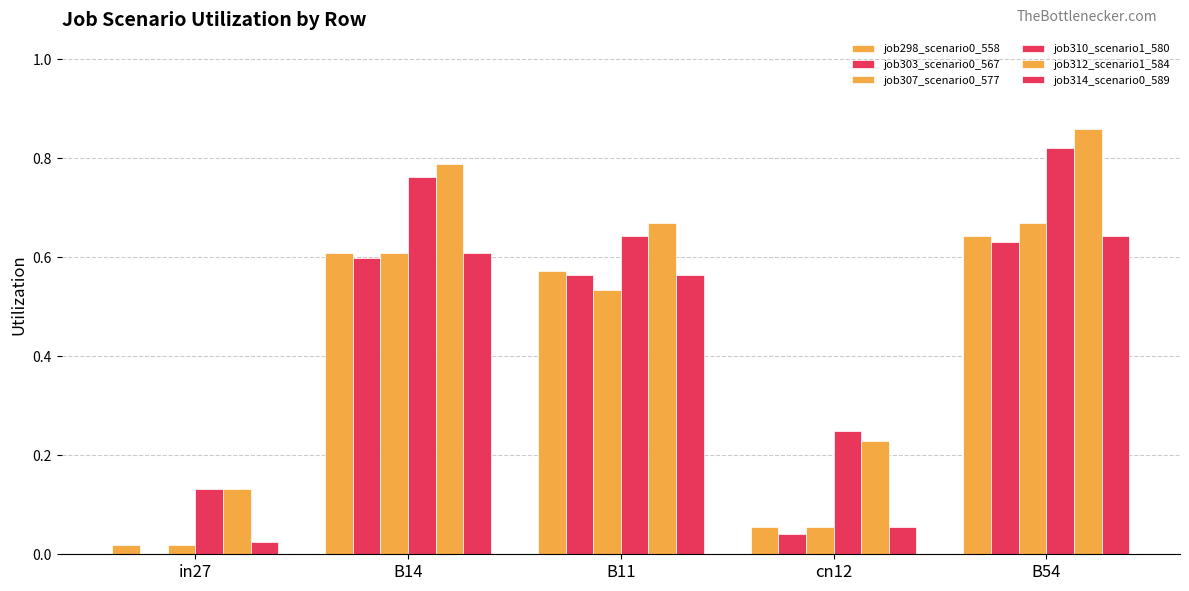

Are the bars grouped side by side (vs. stacked)?

Yes